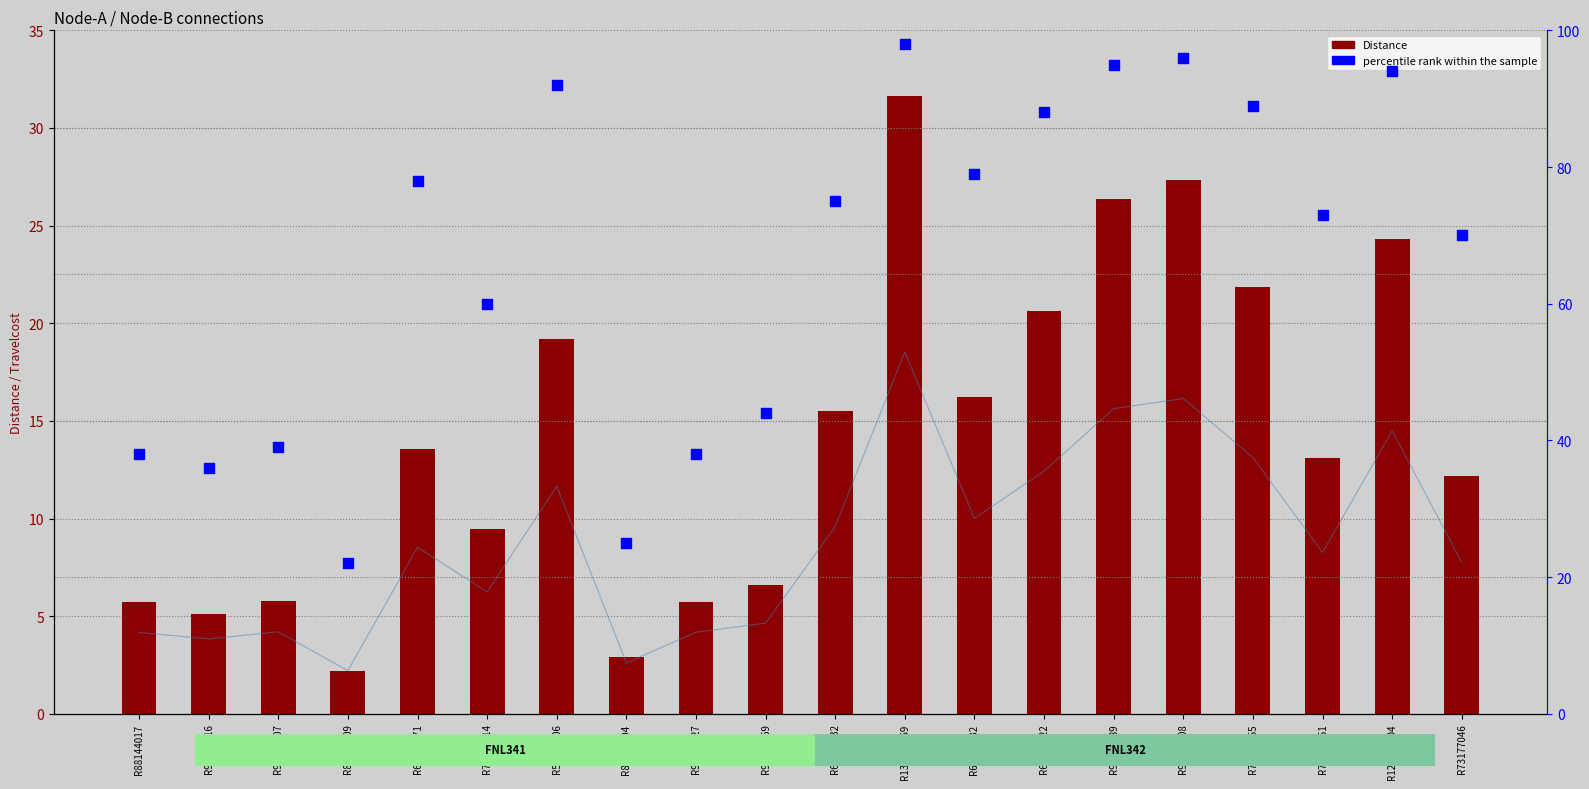

Which series reaches the maximum Y coordinate?

percentile rank within the sample